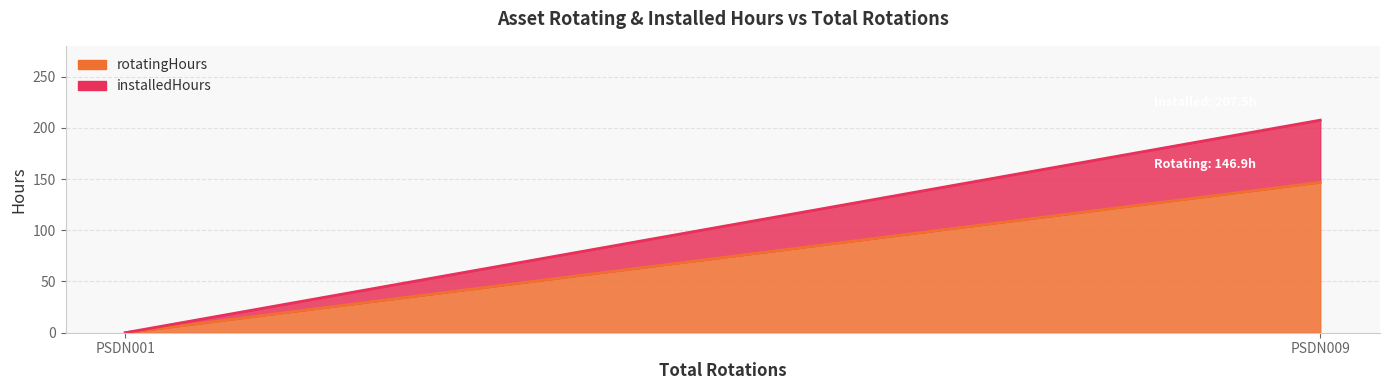

How many values in the installedHours series exceed 207?

1